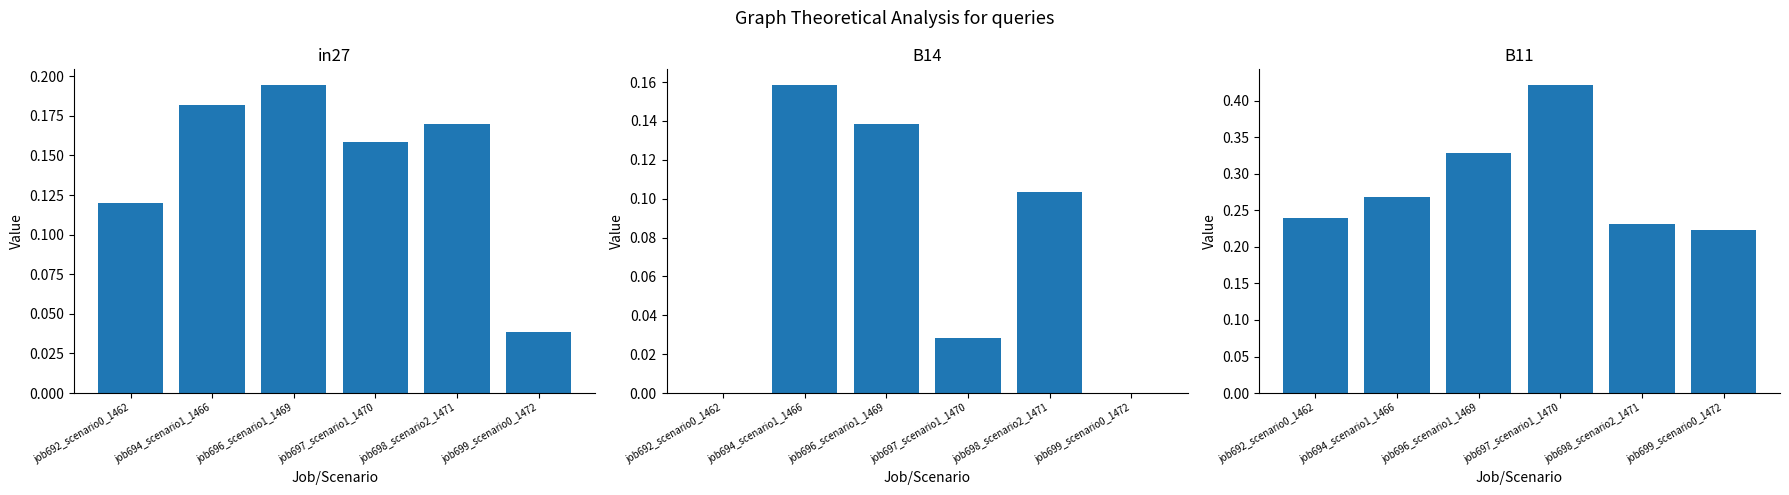

Are the bars grouped side by side (vs. stacked)?

Yes